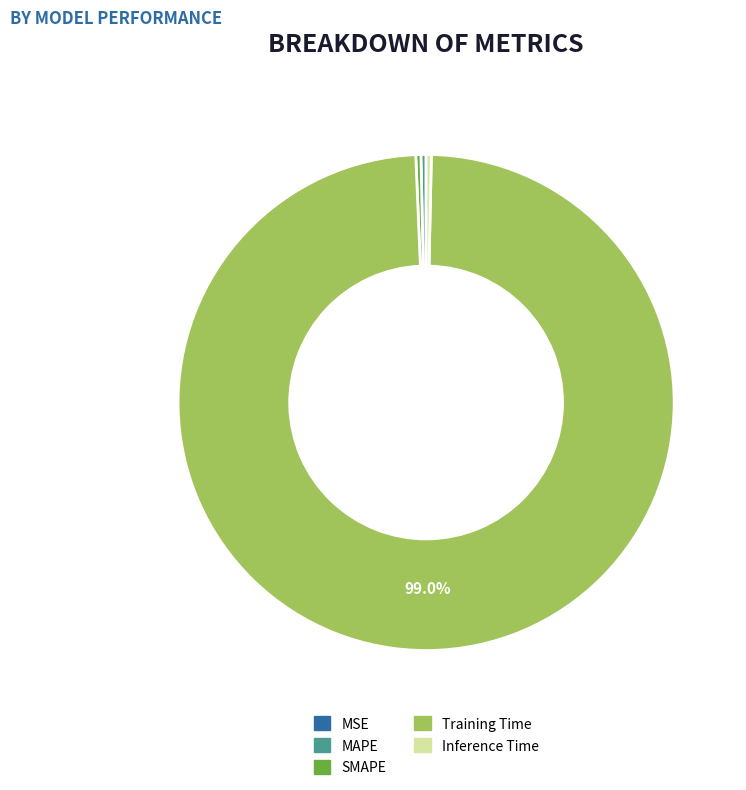

Does Training Time represent more than half of the total?

Yes